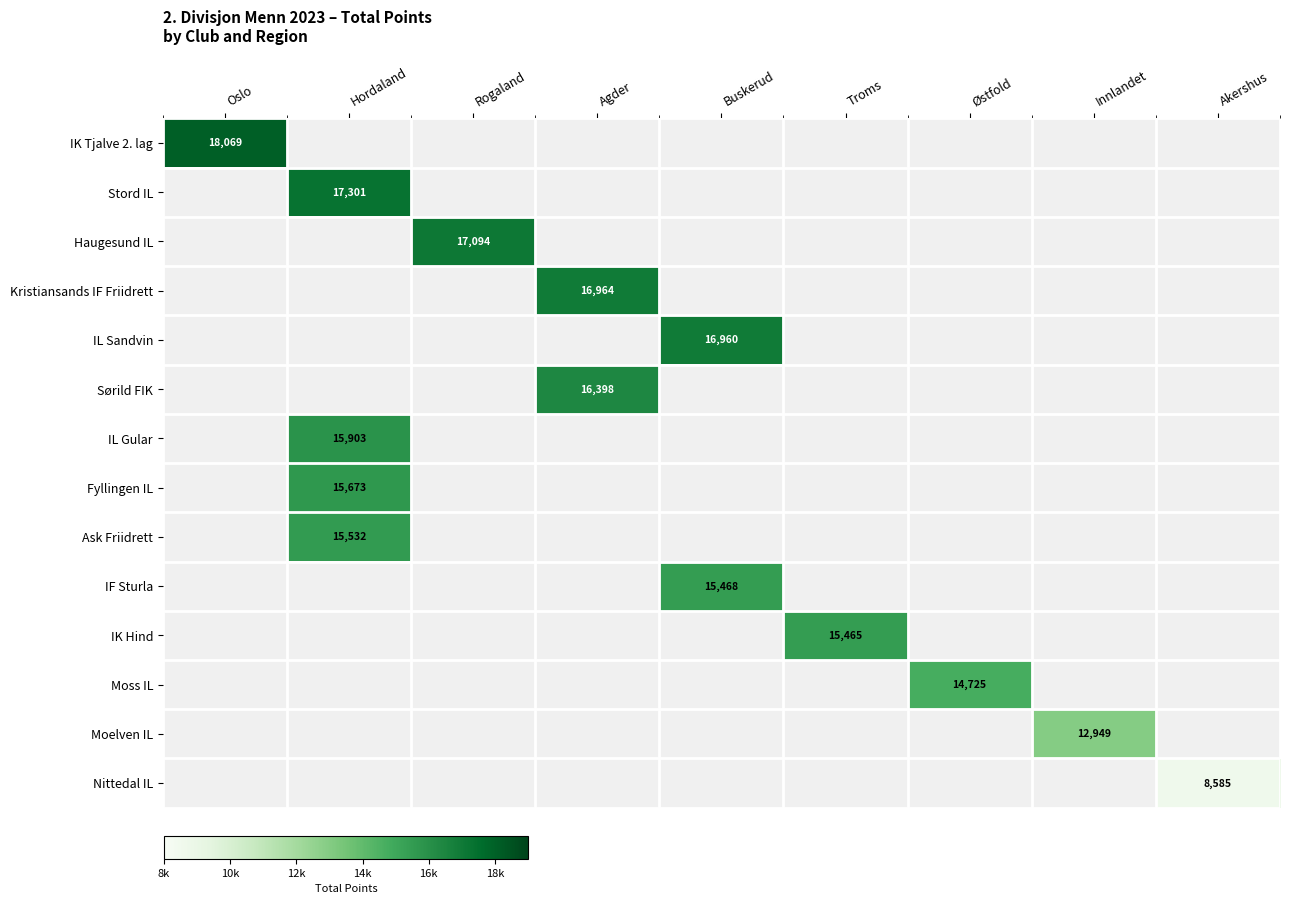

Which category has the lowest value across all series?

Akershus